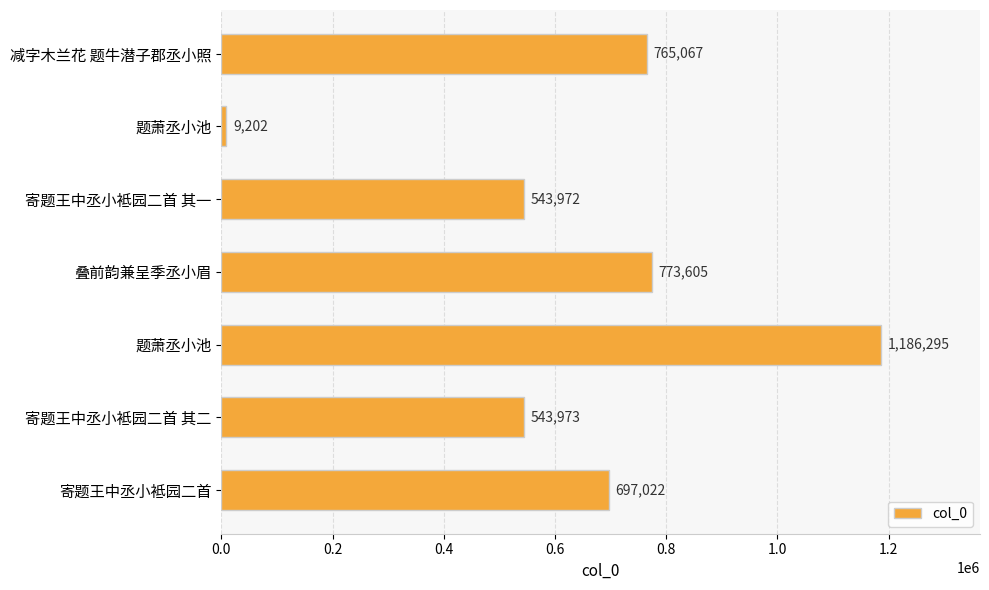

Does the chart contain any negative values?

No